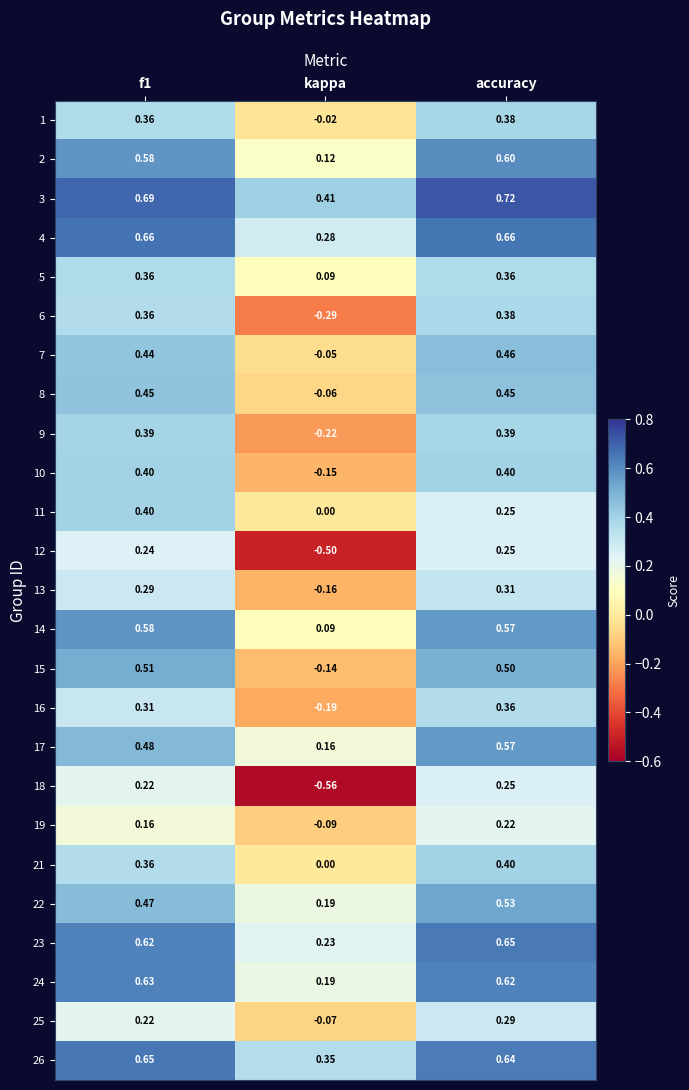

Where is 19 nearest to the value 0?

kappa